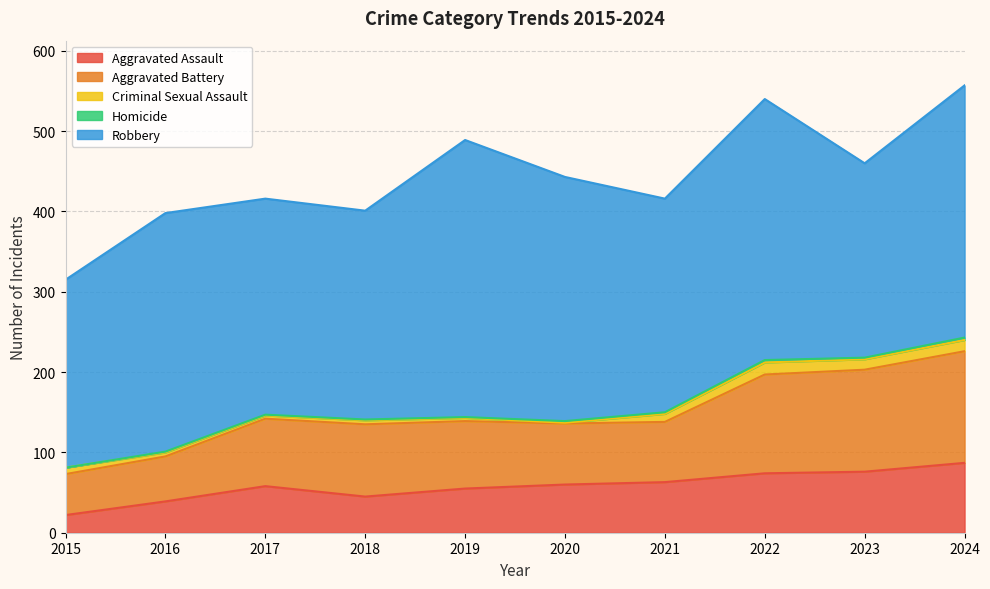

What is the maximum value for Criminal Sexual Assault?

15